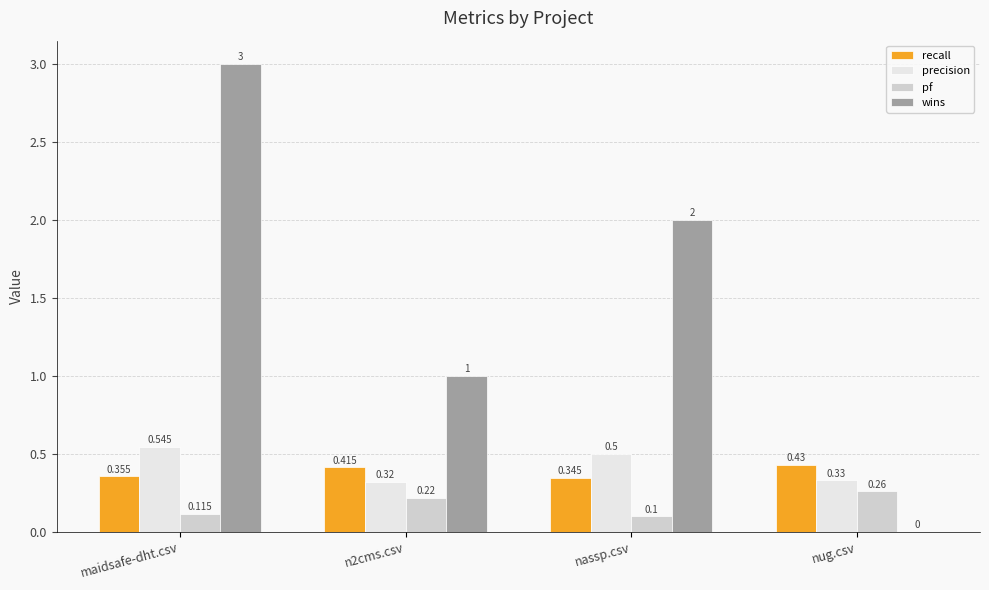

Is the value of precision at maidsafe-dht.csv greater than the value of wins at nassp.csv?

No